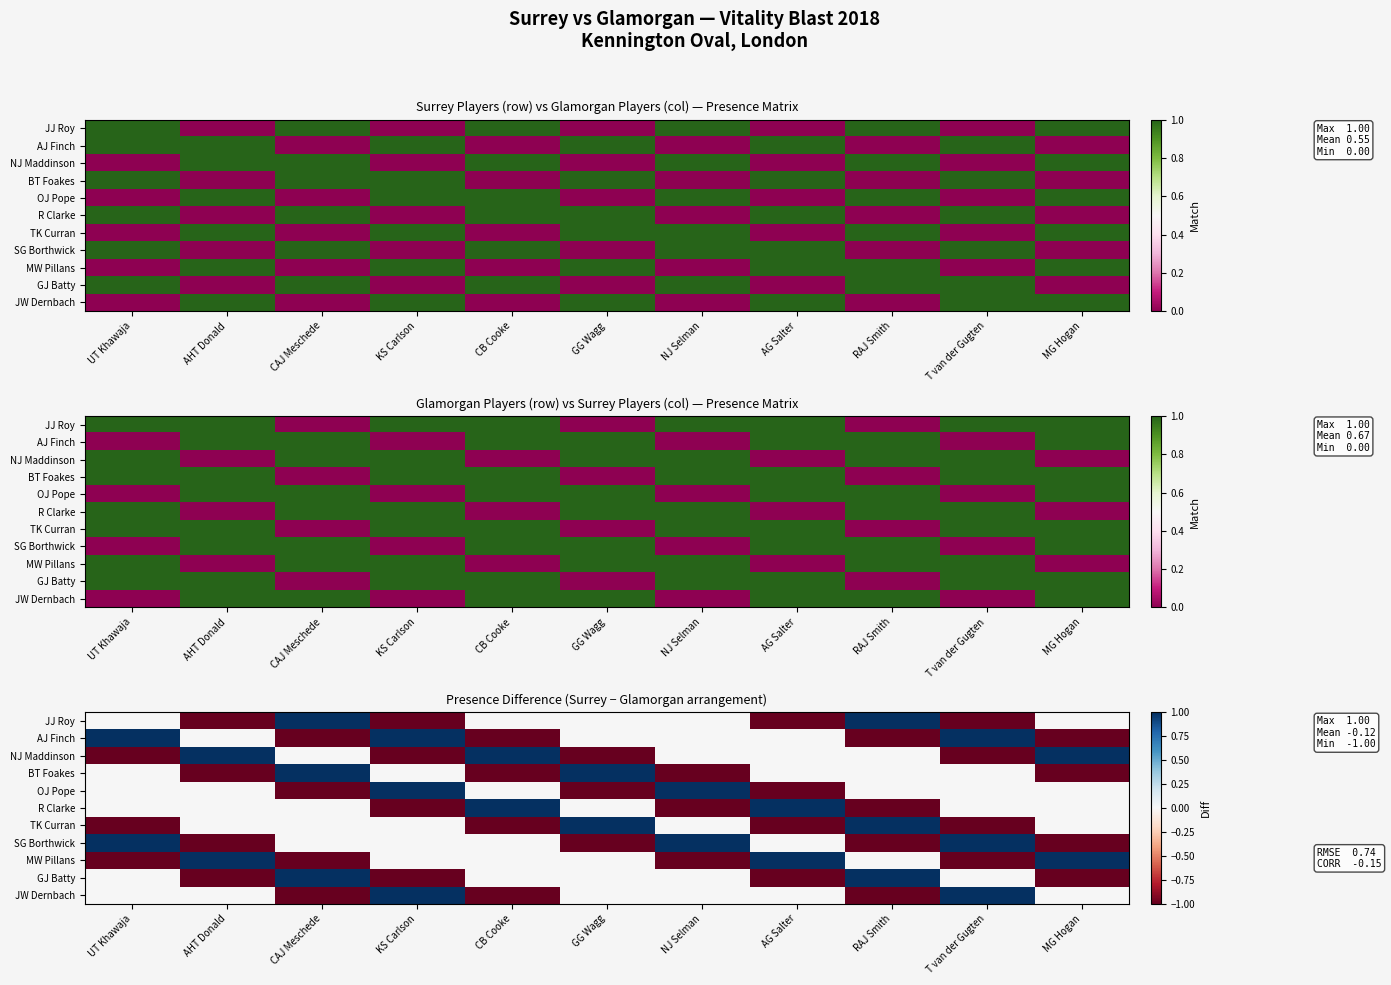

What is the sum of the TK Curran values at AHT Donald and AG Salter?

-1